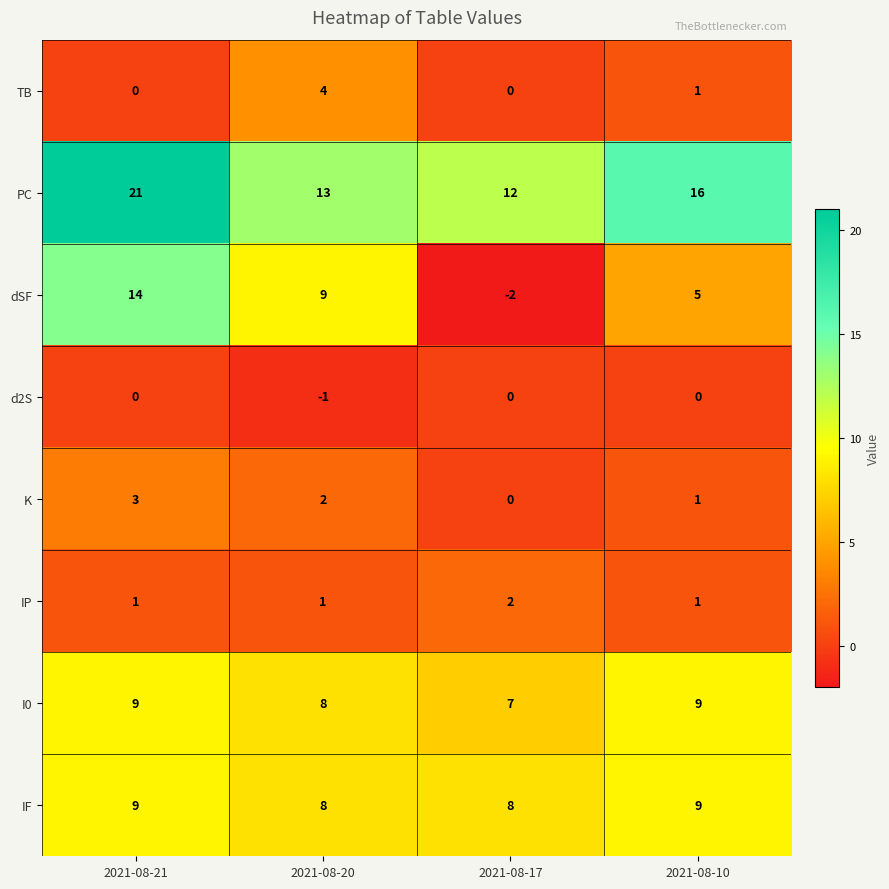

What is the total value across all series at 2021-08-21?

57